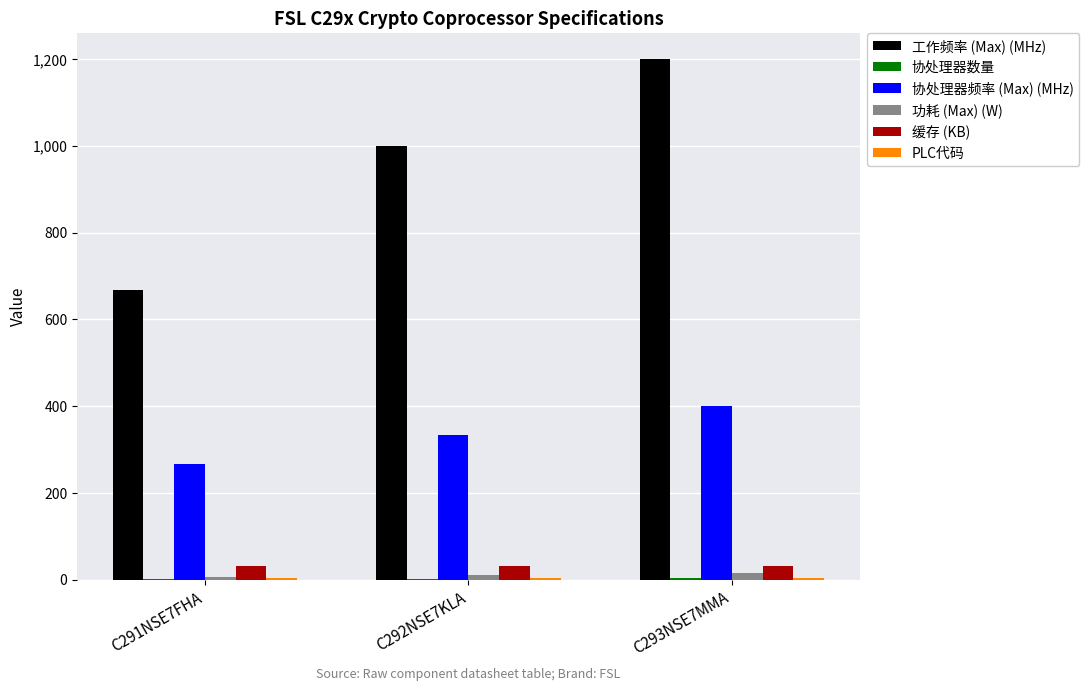

What is the total value across all series at C291NSE7FHA?

976